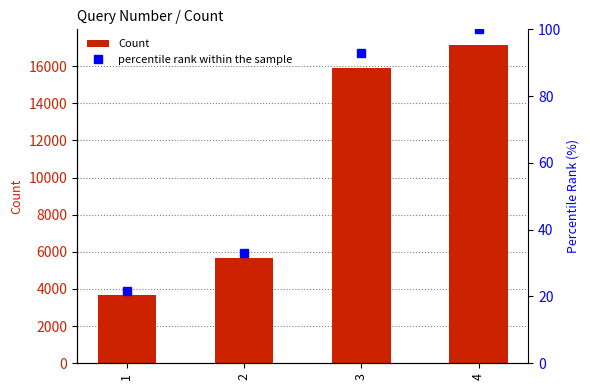

At how many categories does at least one series exceed 7742?

2